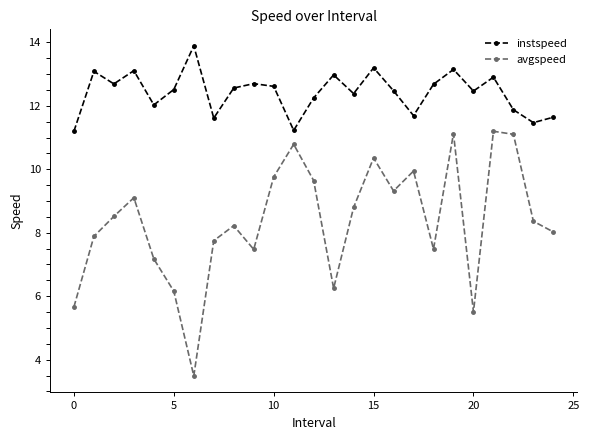

What is the smallest value displayed?

3.5